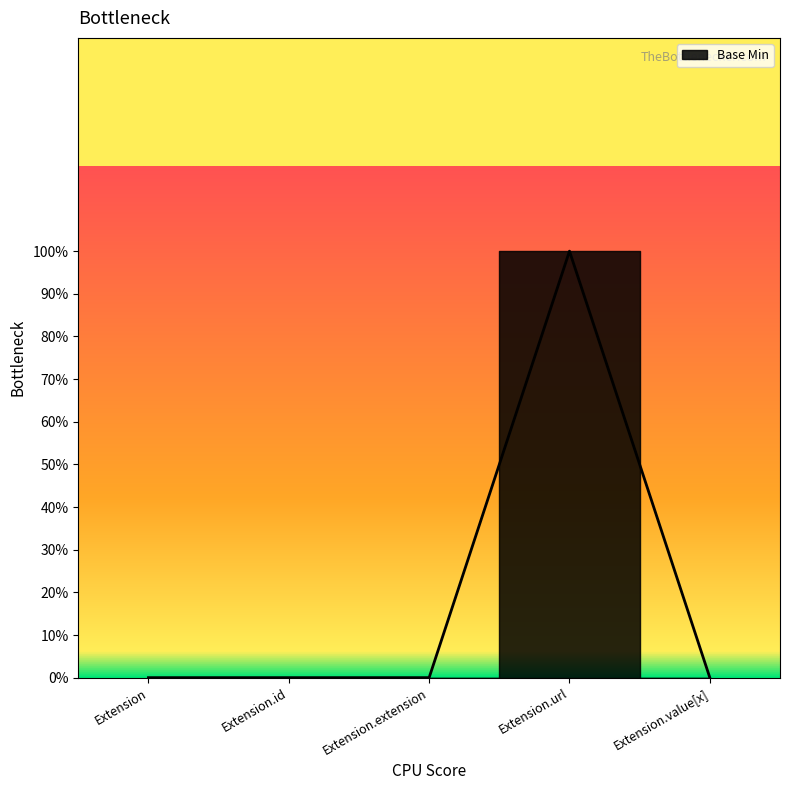

How many lines are shown in the chart?

1